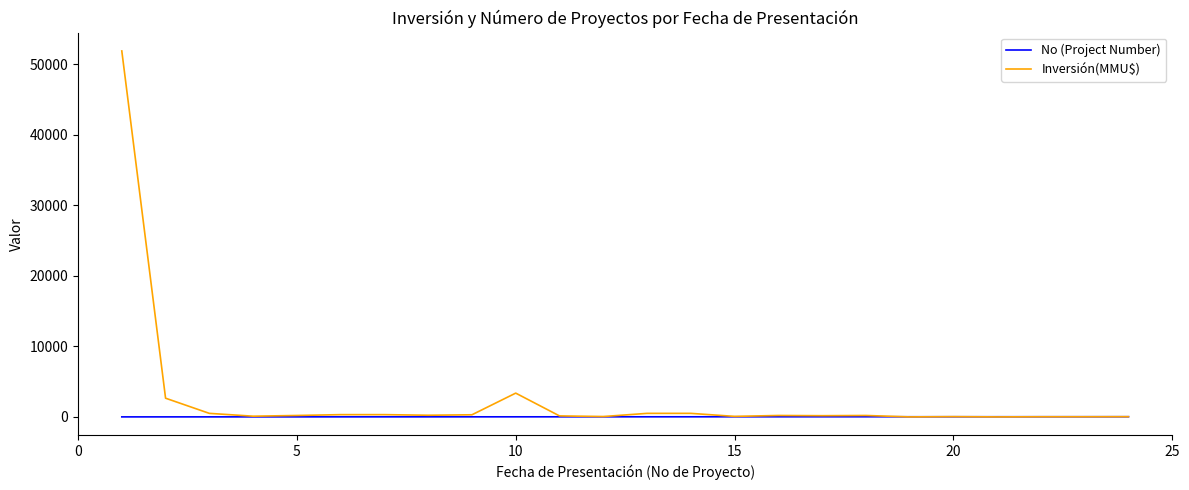

Which series has the widest spread of values?

Inversión(MMU$)